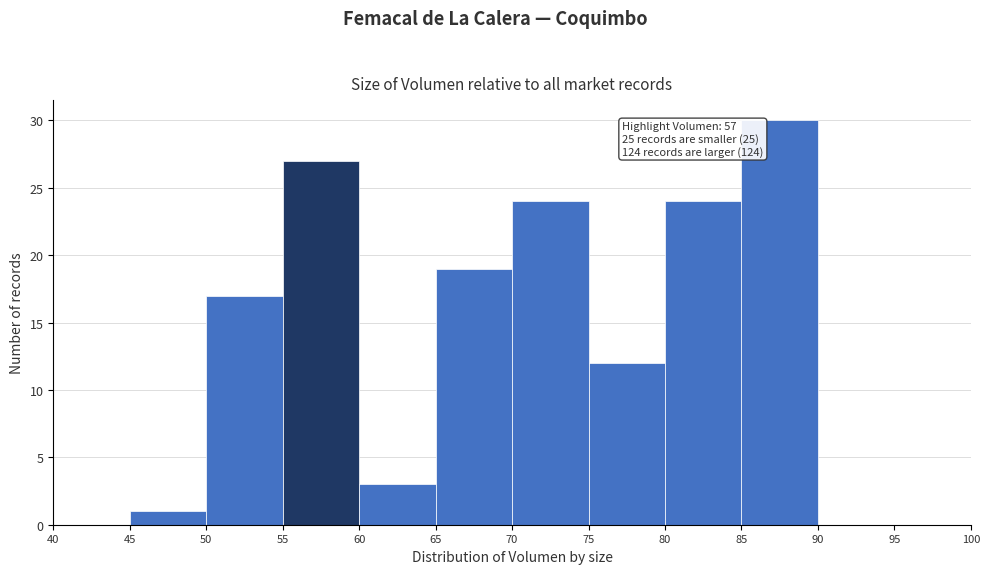

Which range on the x-axis has the tallest bar?

85 to 90